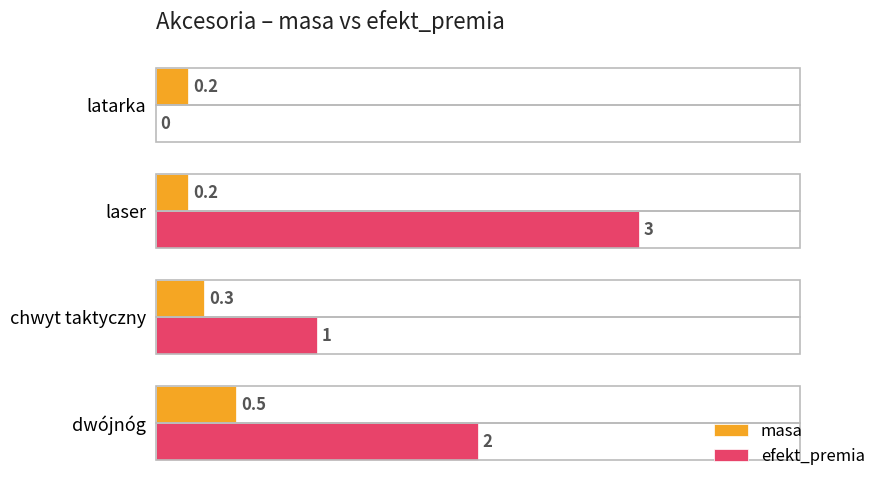

How many series are shown in this chart?

2